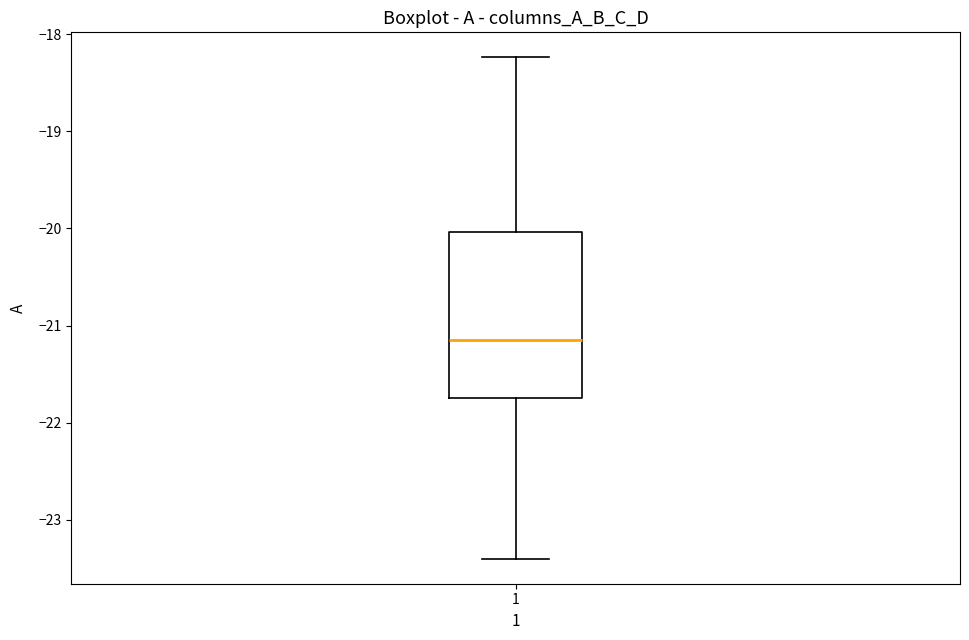

Where does the median line of the box at x = 1 sit on the y-axis? The values are not printed on the chart, so give them approximately, as read against the axis.

-21.1